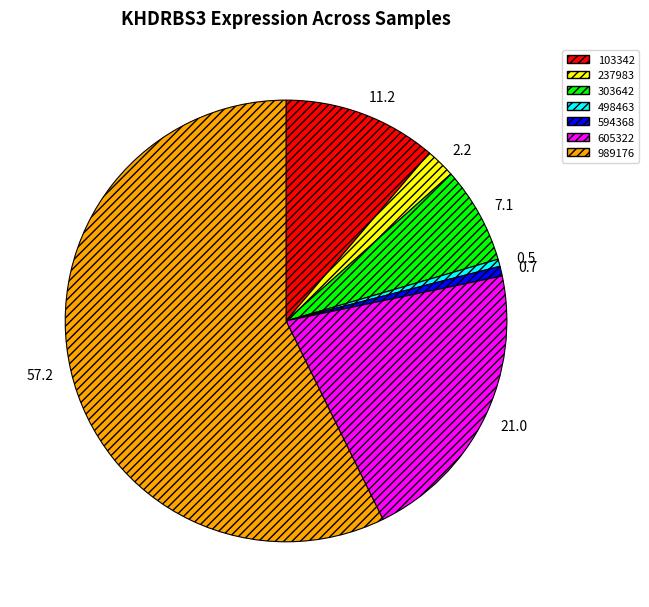

Combined, do 237983 and 303642 account for over 50%?

No